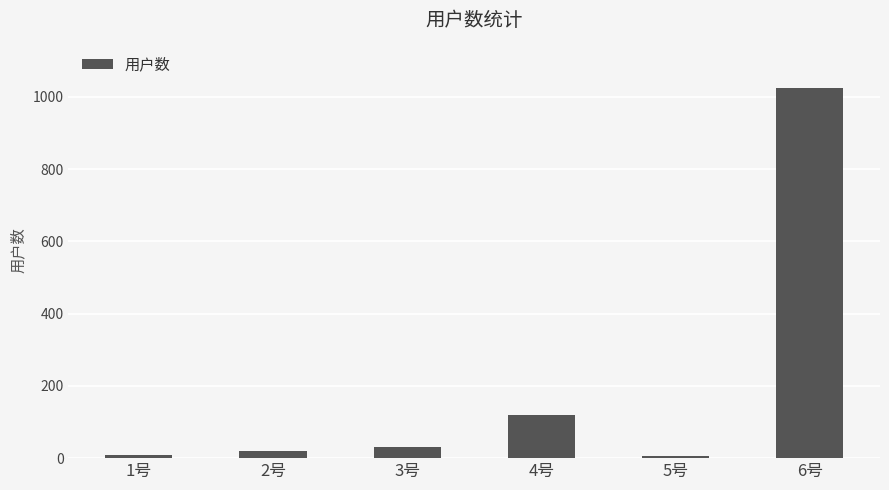

What position from the left is 1号?

1